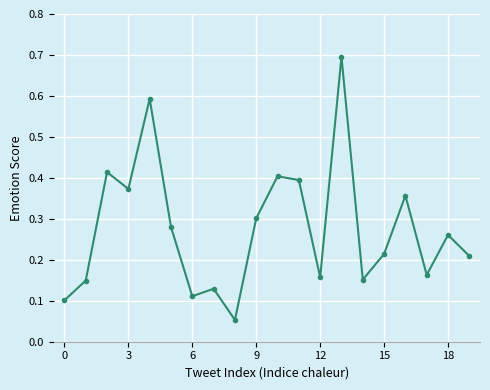

True or false: the data has more than 2 interior local peaks.

True